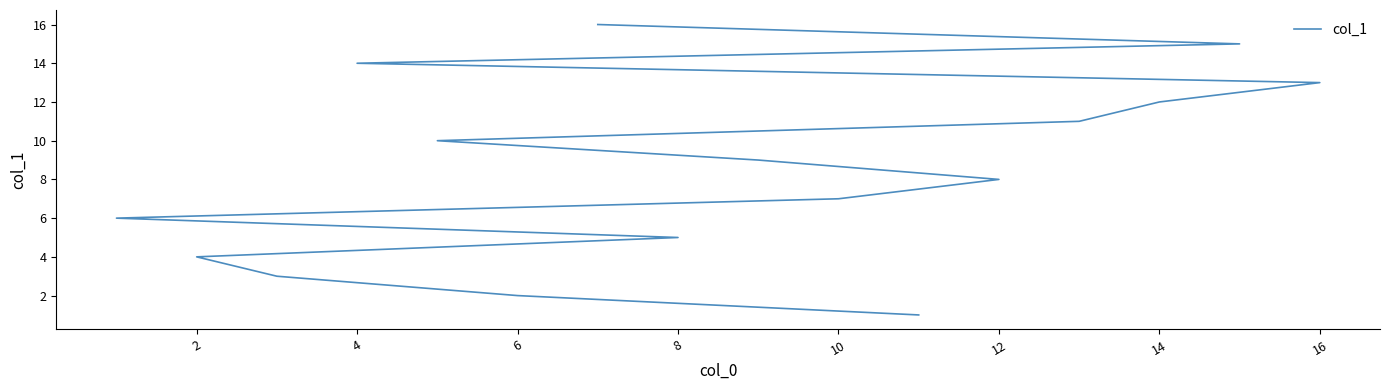

Count the number of values greater than 9.

7